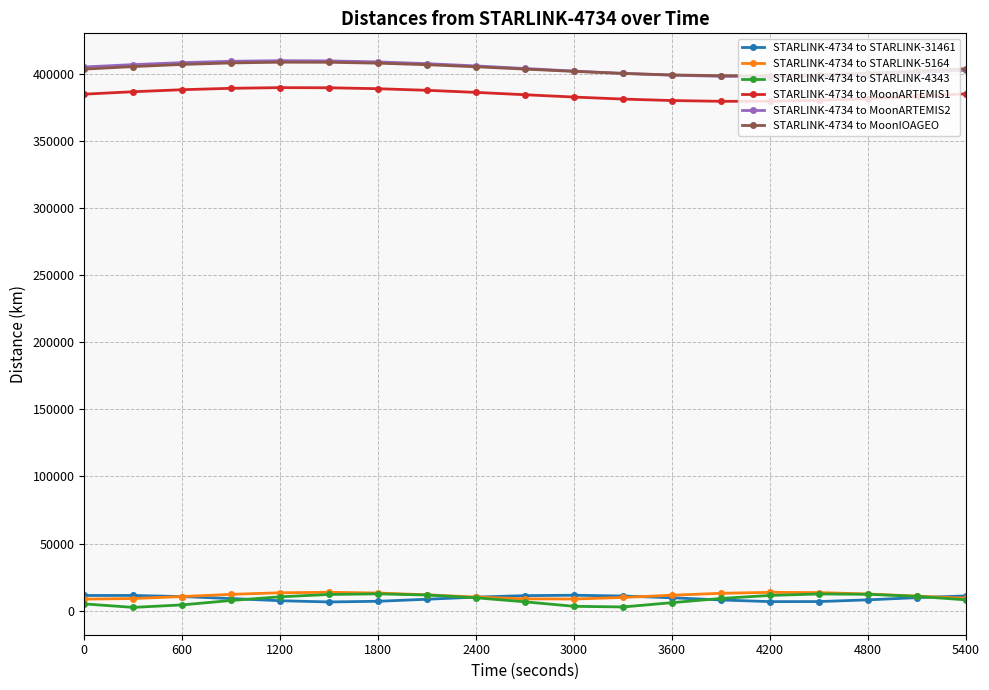

What is the value of the STARLINK-4734 to MoonARTEMIS2 point at the 15th from the left?

397968.2